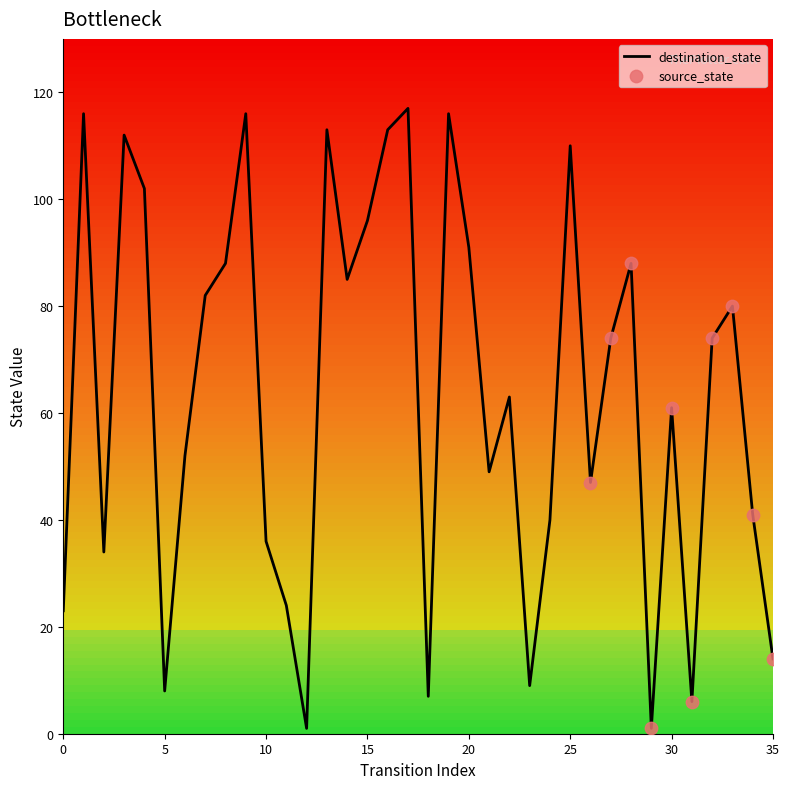

Which series has the largest total across all categories?

destination_state